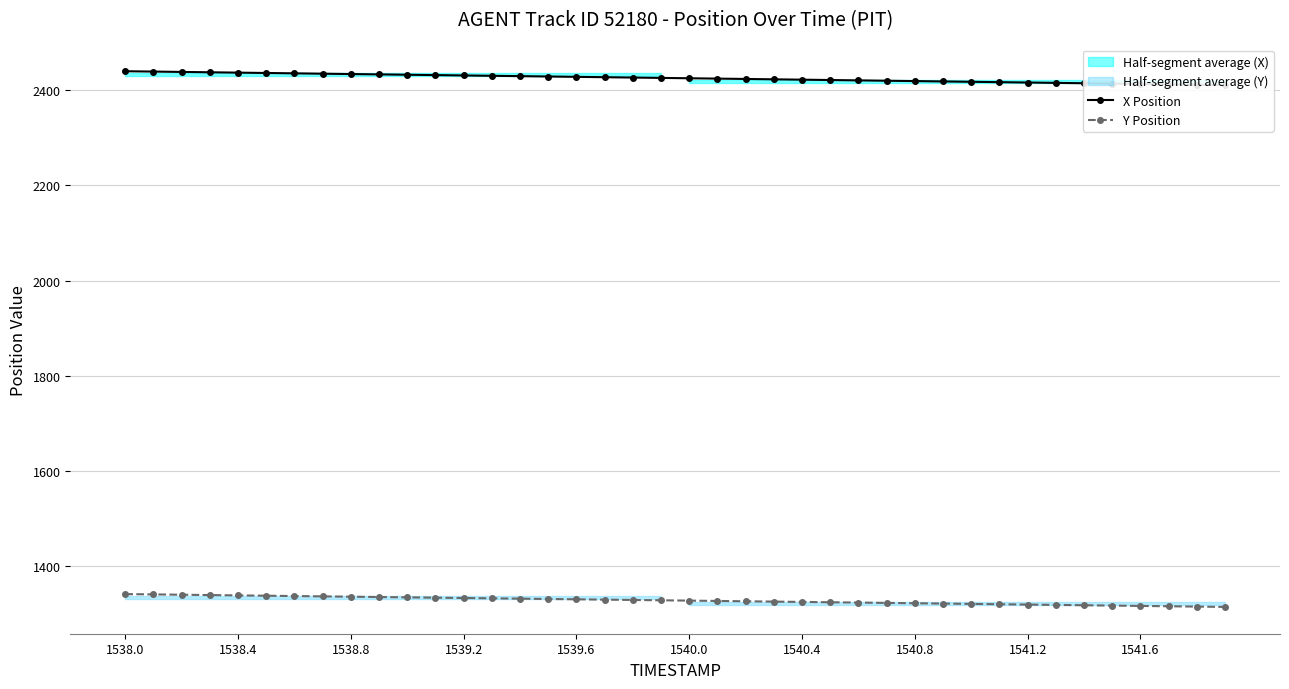

The Y Position series shows 1327.6 at 1540.0. True or false?

True